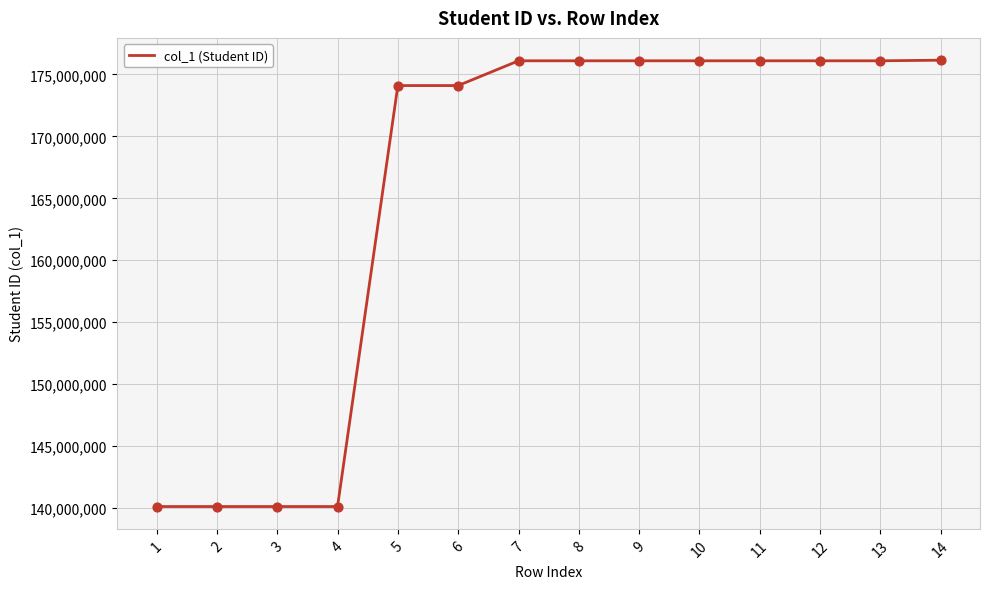

Between 10 and 1, which is larger?

10